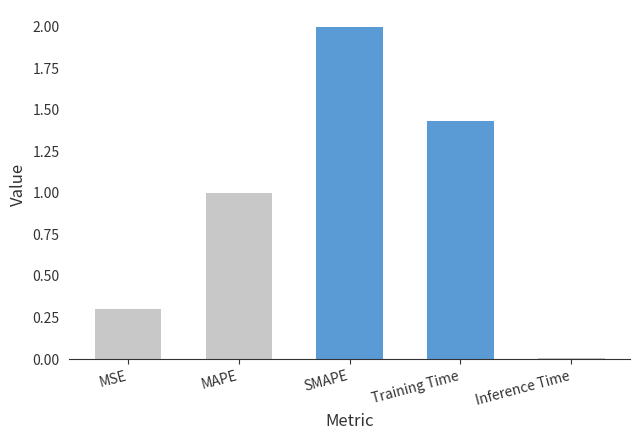

True or false: the data shows 0.0 at Inference Time.

True